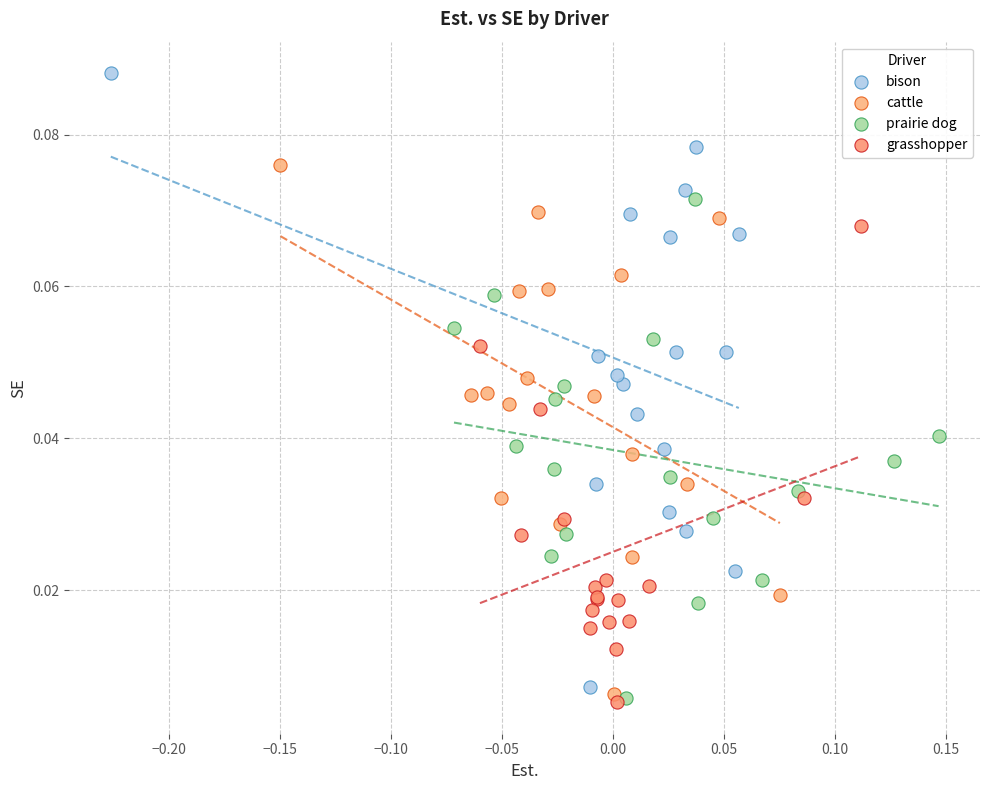

Which series reaches the maximum Y coordinate?

bison